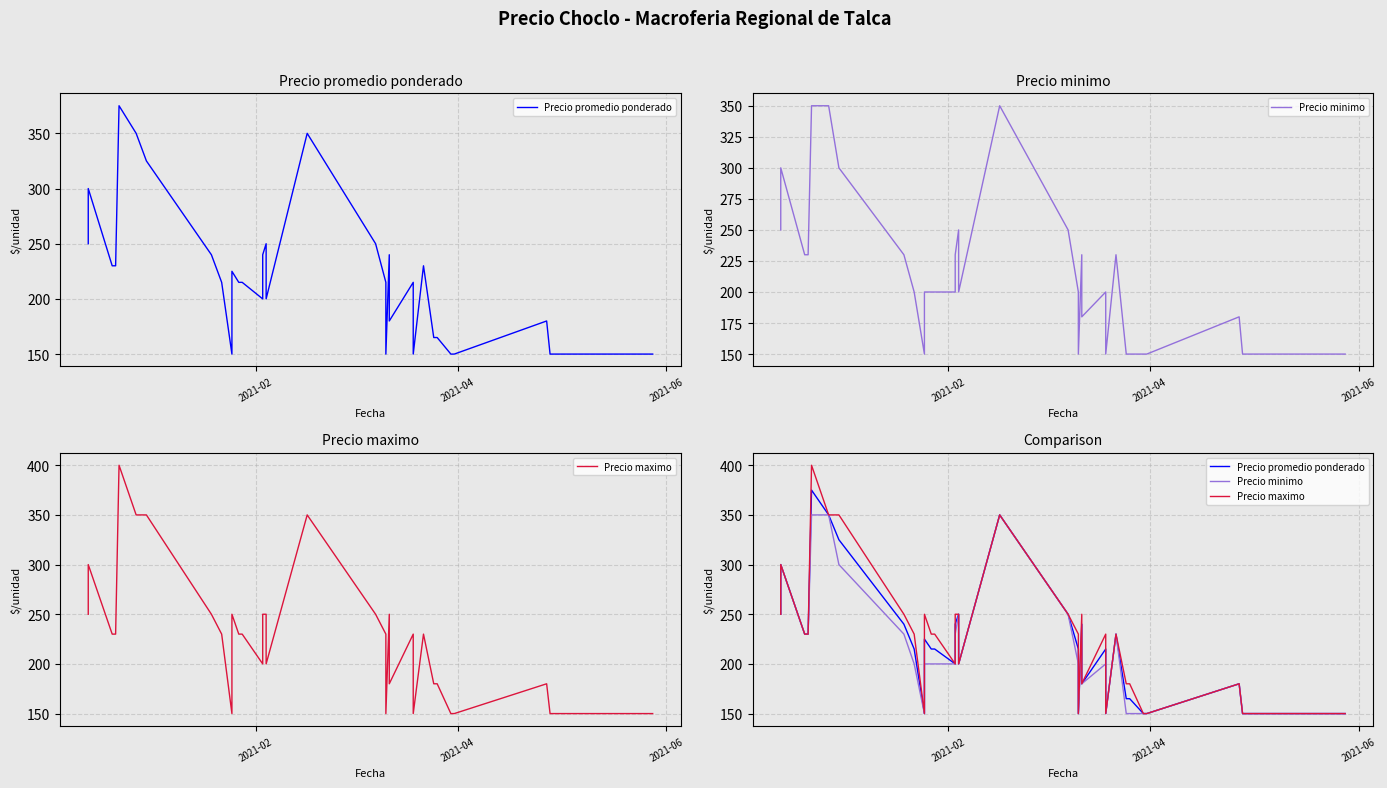

At how many categories does at least one series exceed 240?

13